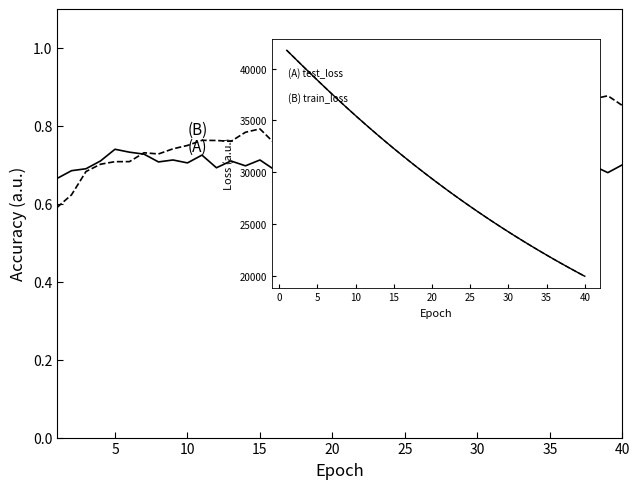

Does the chart display data point markers on the line(s)?

No